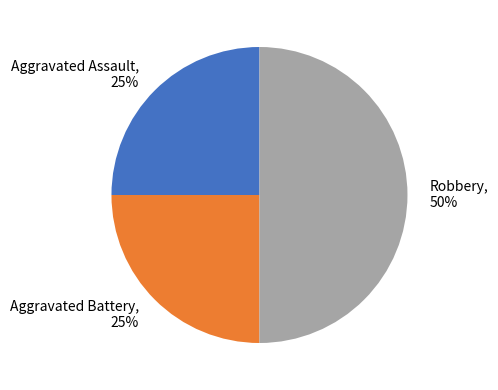

Does Aggravated Battery account for over 50% of the chart?

No